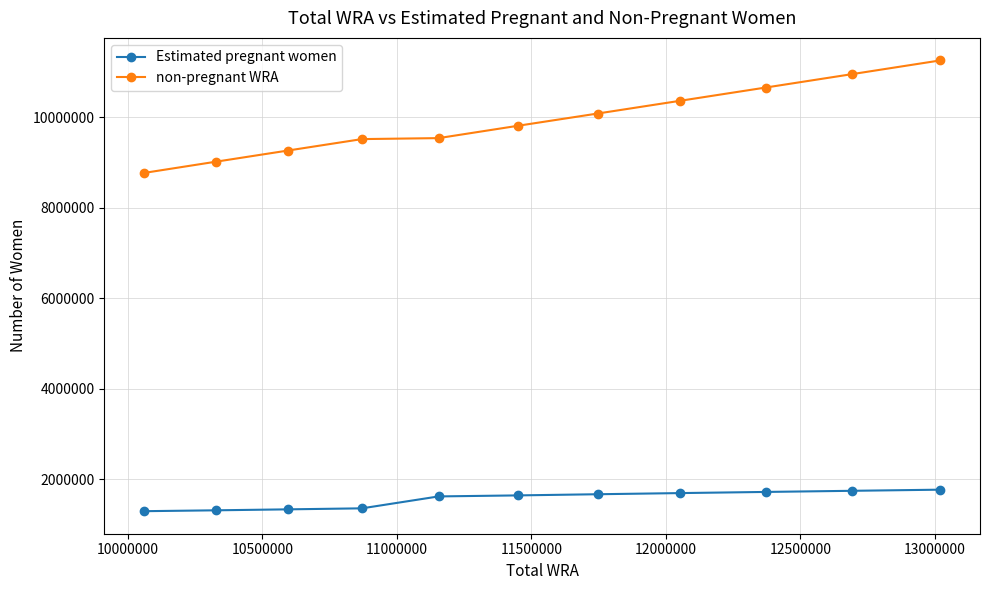

What is the minimum value for Estimated pregnant women?

1294036.9